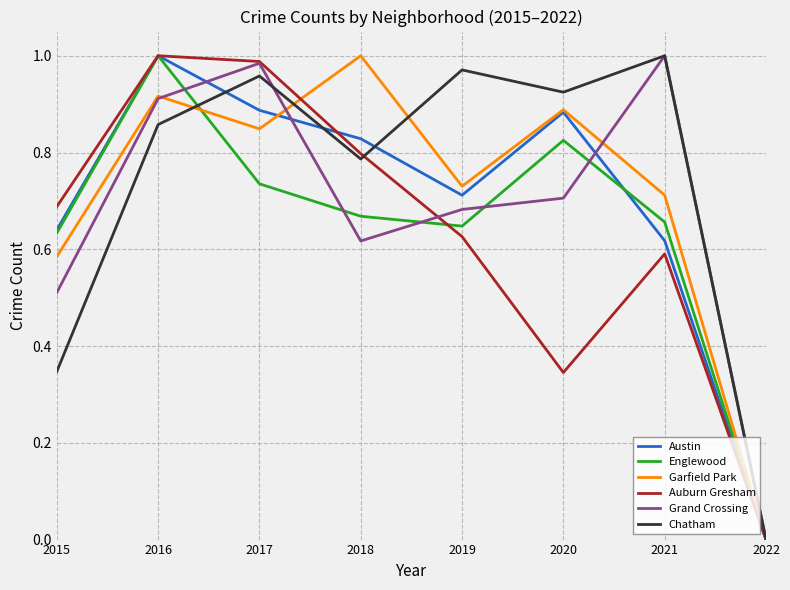

List the labels in order of Garfield Park value, smallest first.

2022, 2015, 2021, 2019, 2017, 2020, 2016, 2018